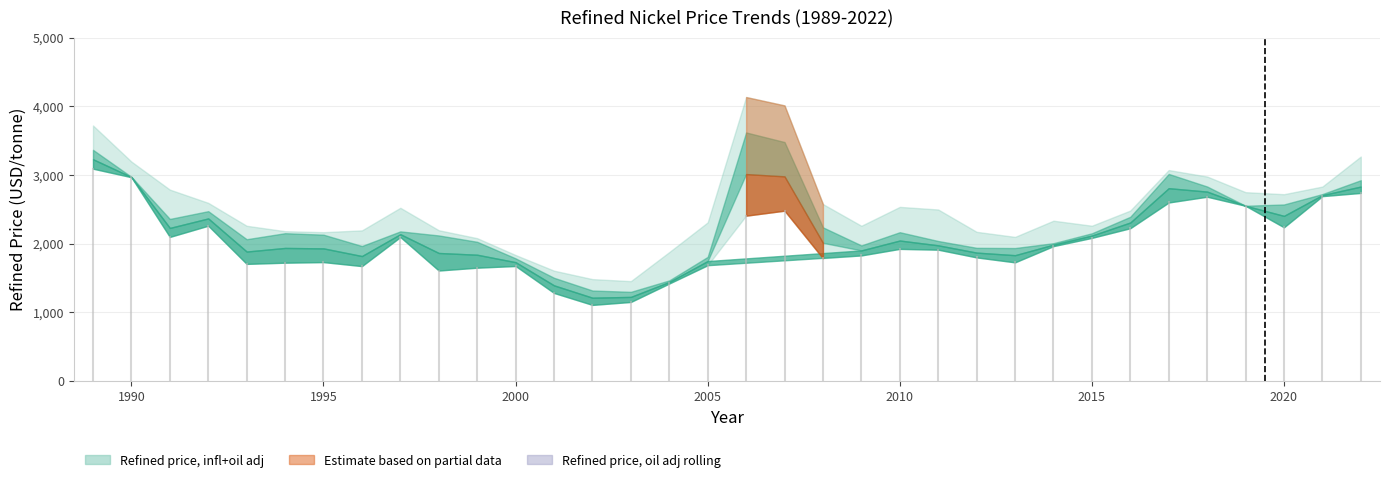

Between 1999 and 2020, which series saw the biggest shift?

Refined price, oil adj rolling